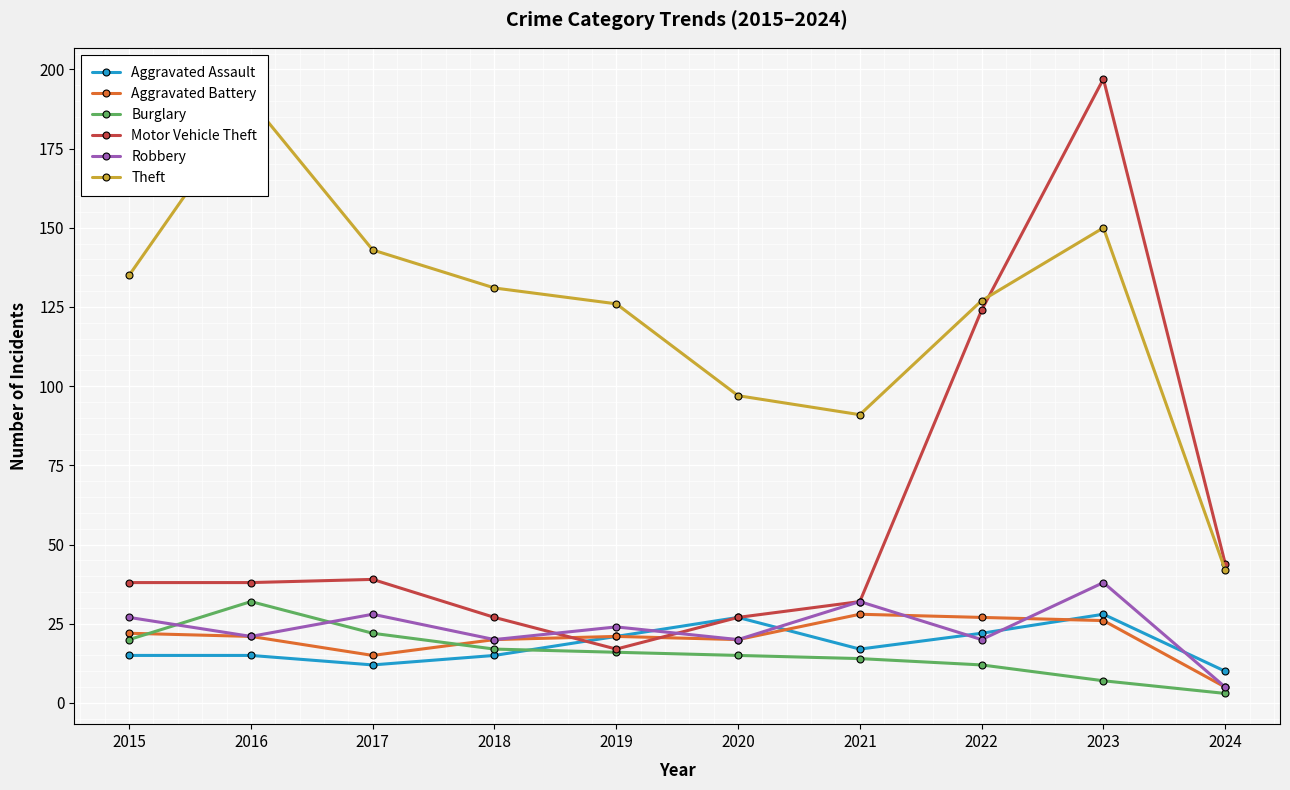

Reading left to right, transcribe all the data shown in this chart.

Aggravated Assault: 2015=15	2016=15	2017=12	2018=15	2019=21	2020=27	2021=17	2022=22	2023=28	2024=10
Aggravated Battery: 2015=22	2016=21	2017=15	2018=20	2019=21	2020=20	2021=28	2022=27	2023=26	2024=5
Burglary: 2015=20	2016=32	2017=22	2018=17	2019=16	2020=15	2021=14	2022=12	2023=7	2024=3
Motor Vehicle Theft: 2015=38	2016=38	2017=39	2018=27	2019=17	2020=27	2021=32	2022=124	2023=197	2024=44
Robbery: 2015=27	2016=21	2017=28	2018=20	2019=24	2020=20	2021=32	2022=20	2023=38	2024=5
Theft: 2015=135	2016=190	2017=143	2018=131	2019=126	2020=97	2021=91	2022=127	2023=150	2024=42